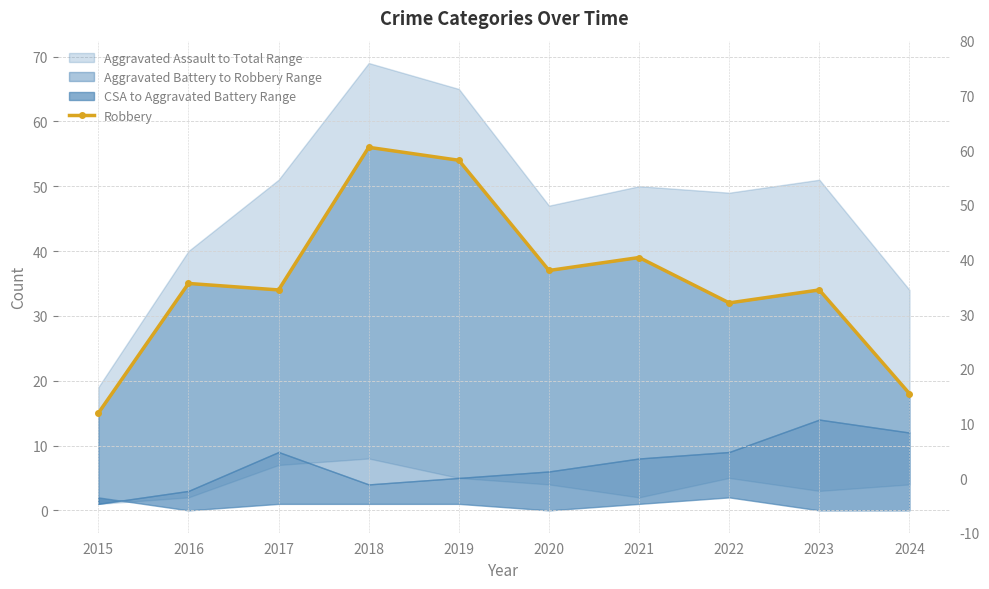

What is the change in value from 2016 to 2020?

+2